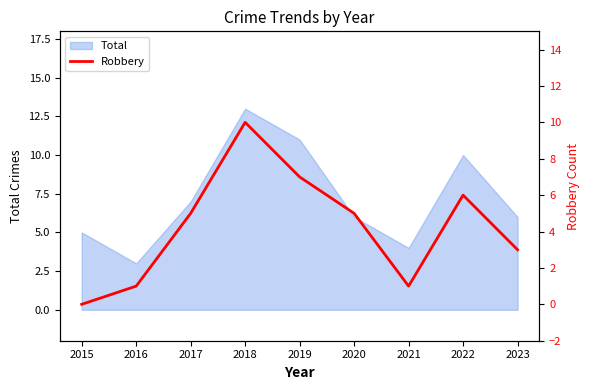

Is it true that Total equals 10 at 2022?

True